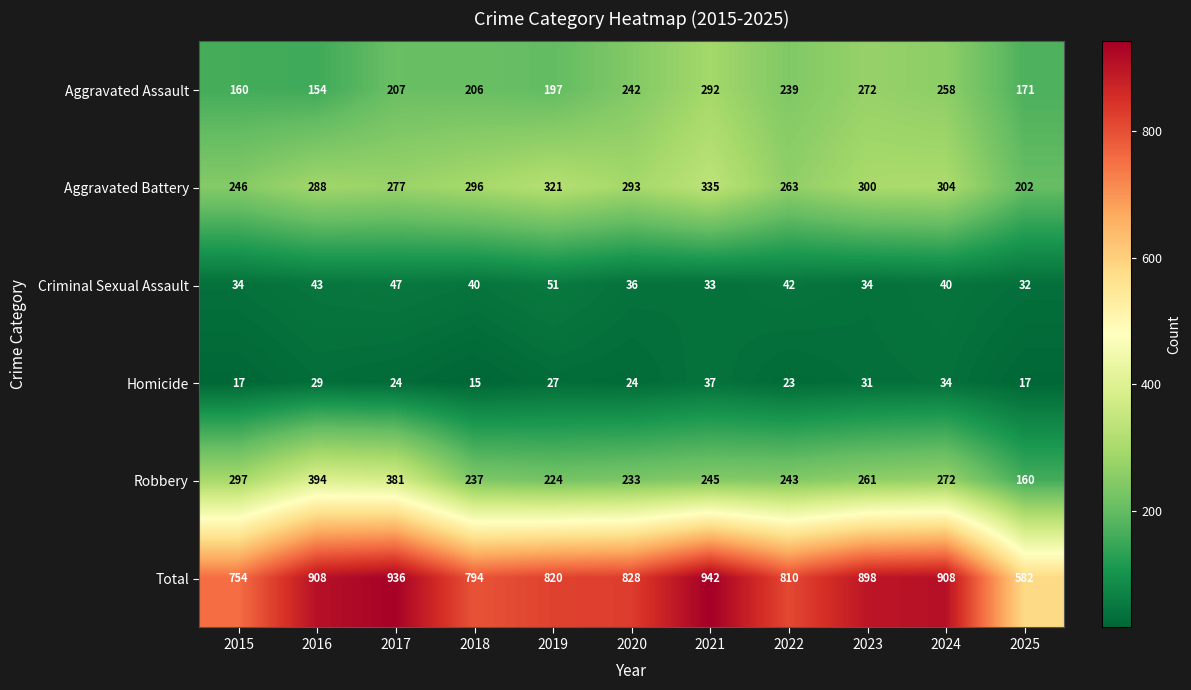

Is it true that Criminal Sexual Assault equals 17 at 2016?

False